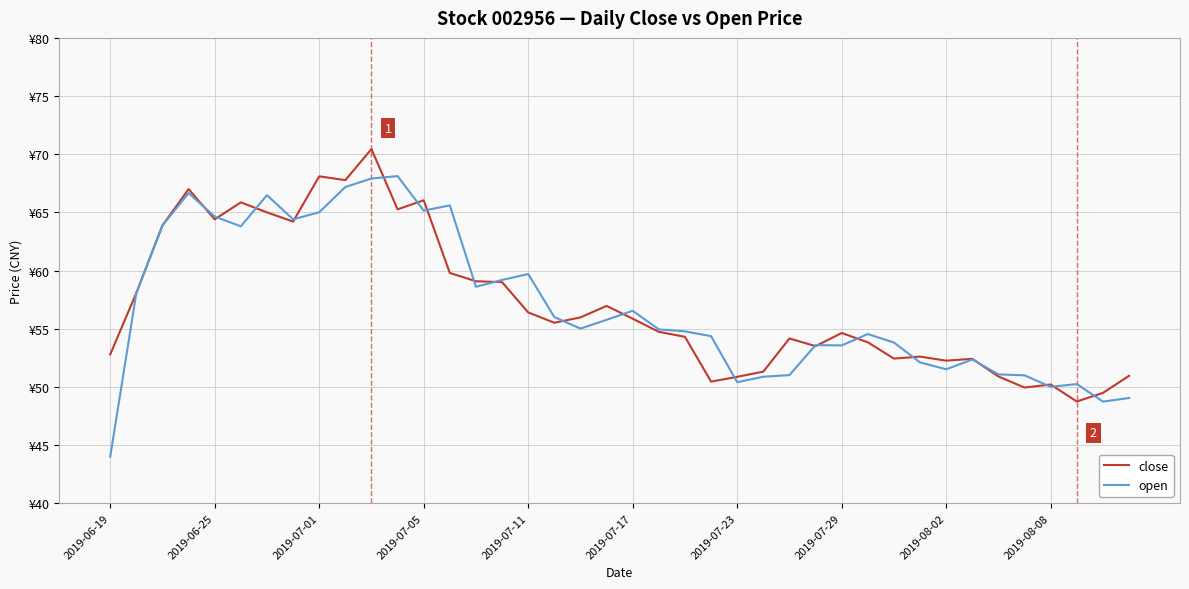

Does the chart have visible grid lines?

Yes